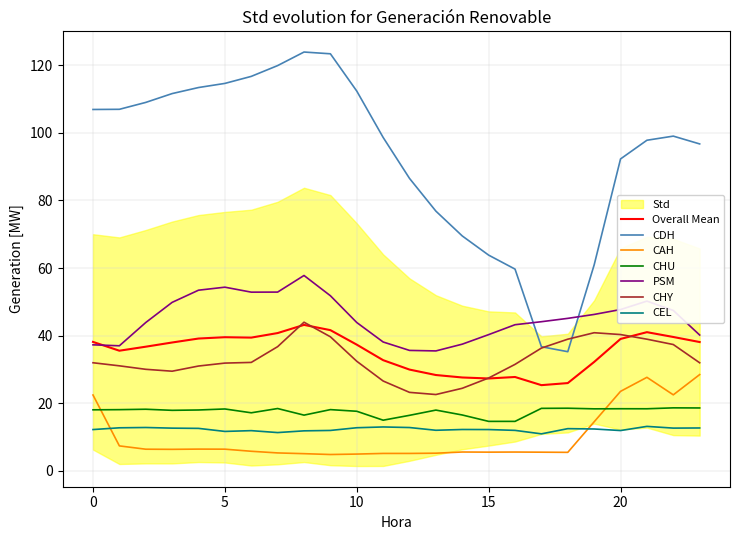

Where is the first local minimum for CDH?

18